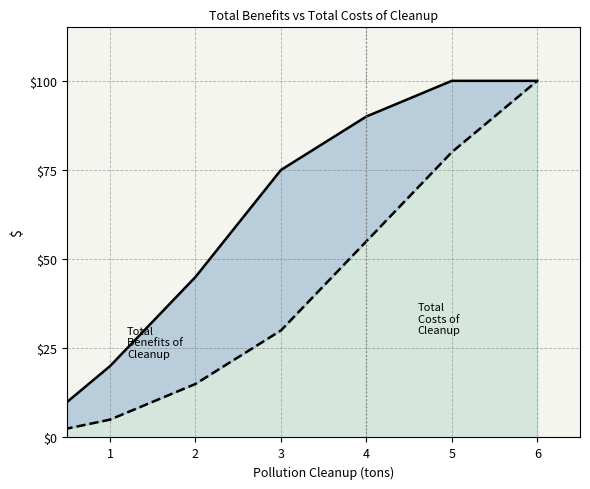

Does the chart have visible grid lines?

Yes